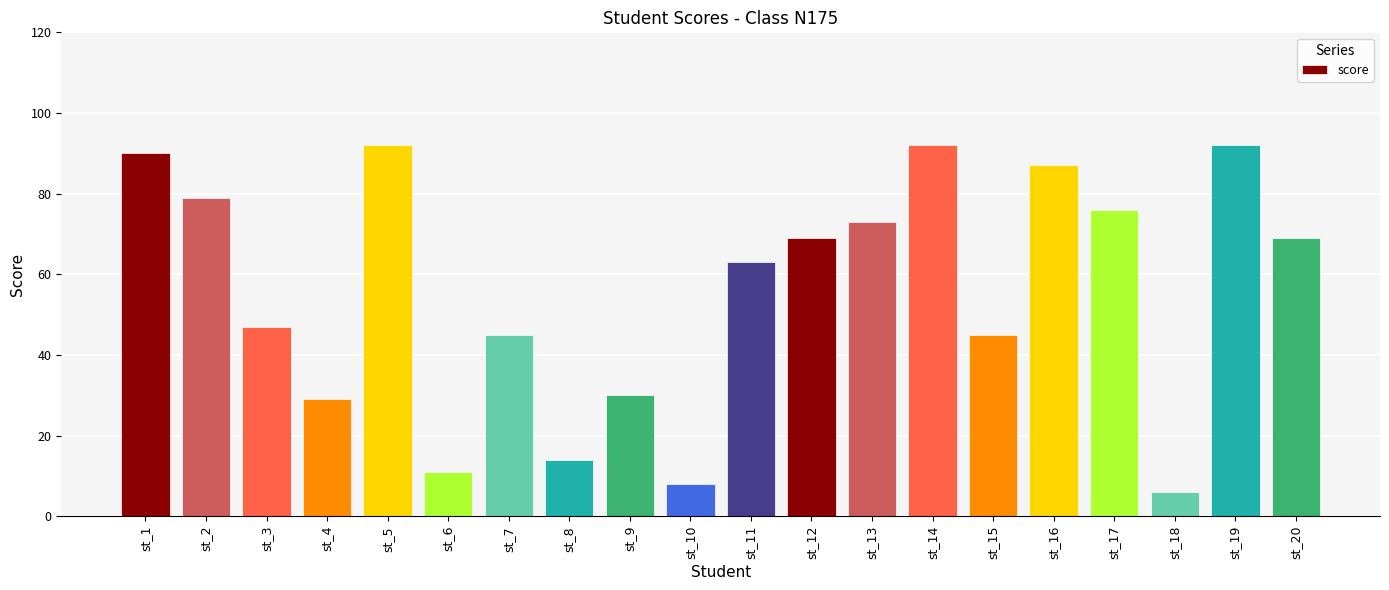

Which has a higher value, st_1 or st_9?

st_1